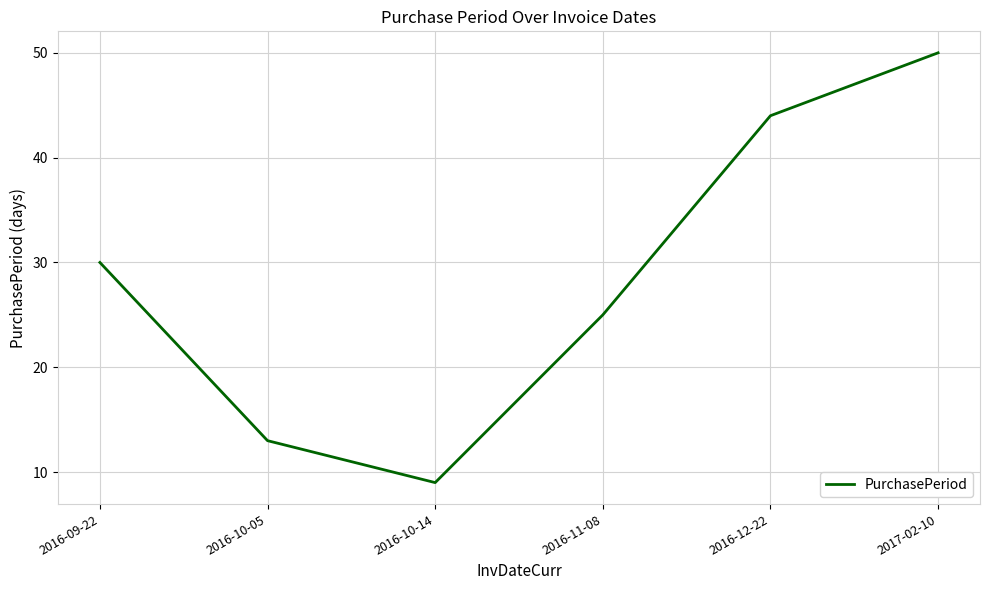

What position from the right is 2016-11-08?

3